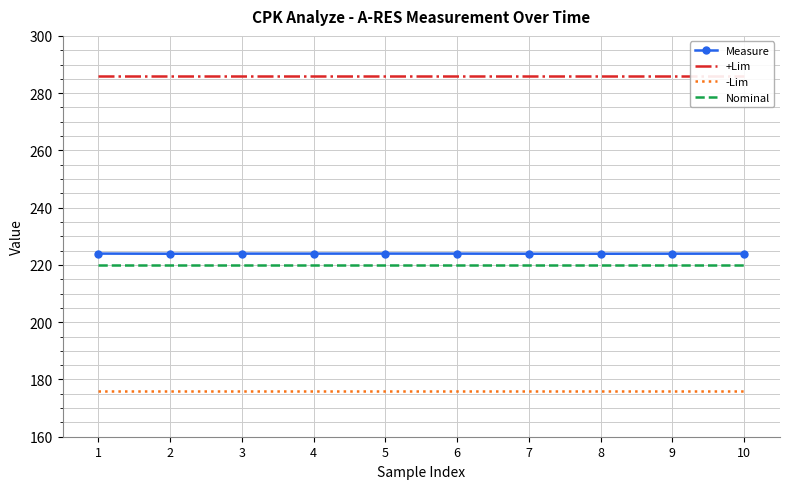

What is the smallest value displayed?

176.0